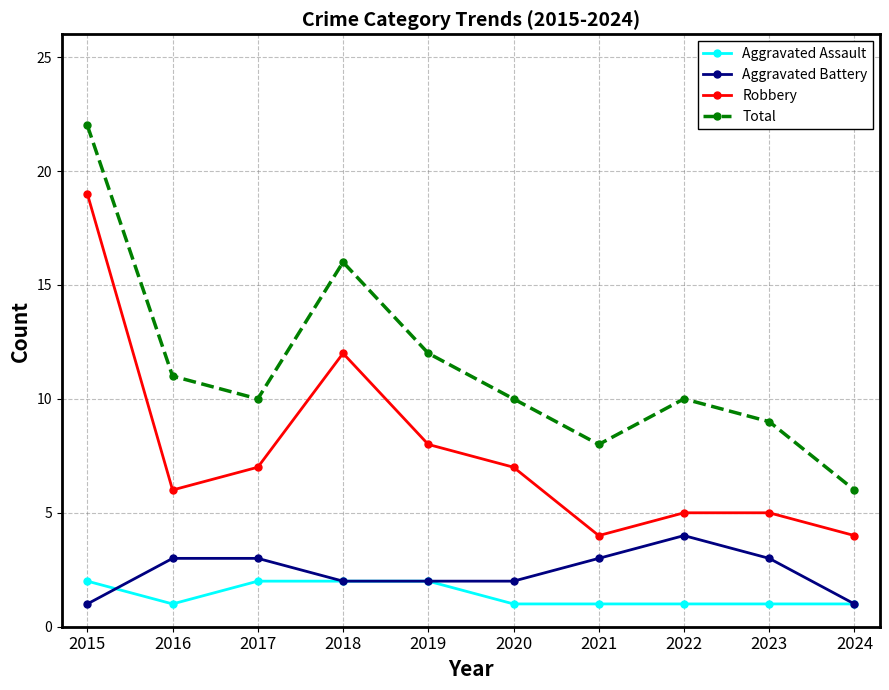

Where is the first local maximum for Total?

2018